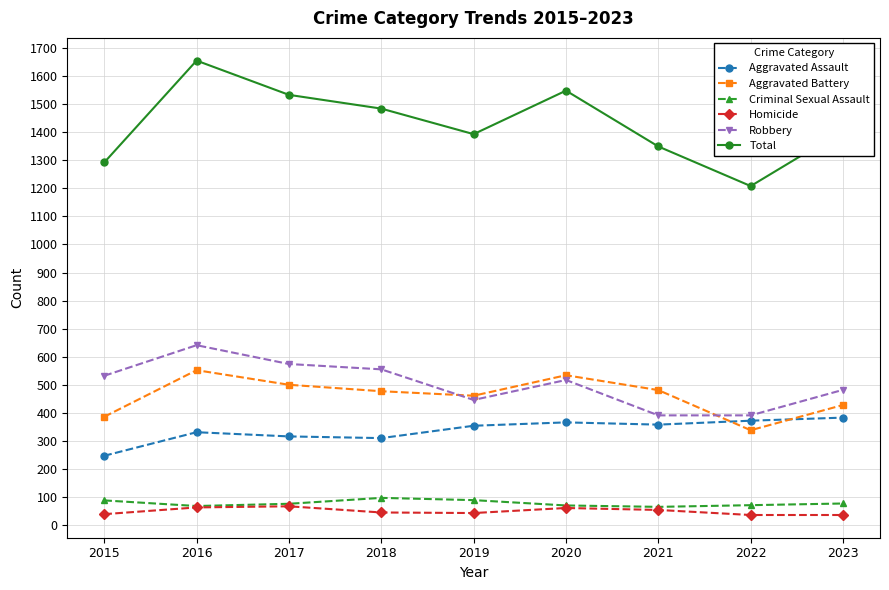

Between 2019 and 2022, which series saw the biggest shift?

Total